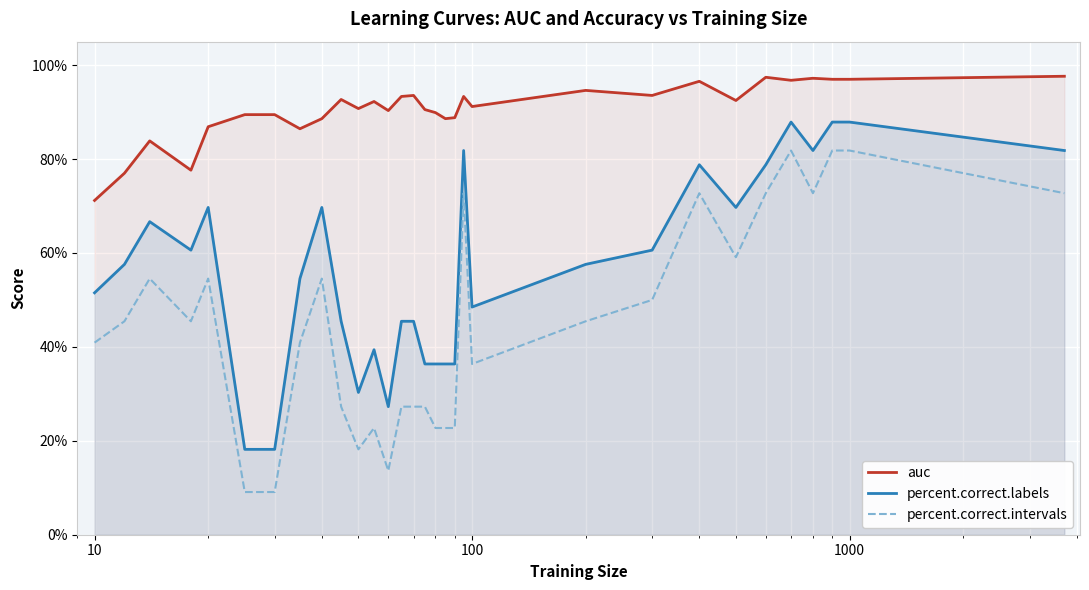

What is the maximum value for auc?

1.0